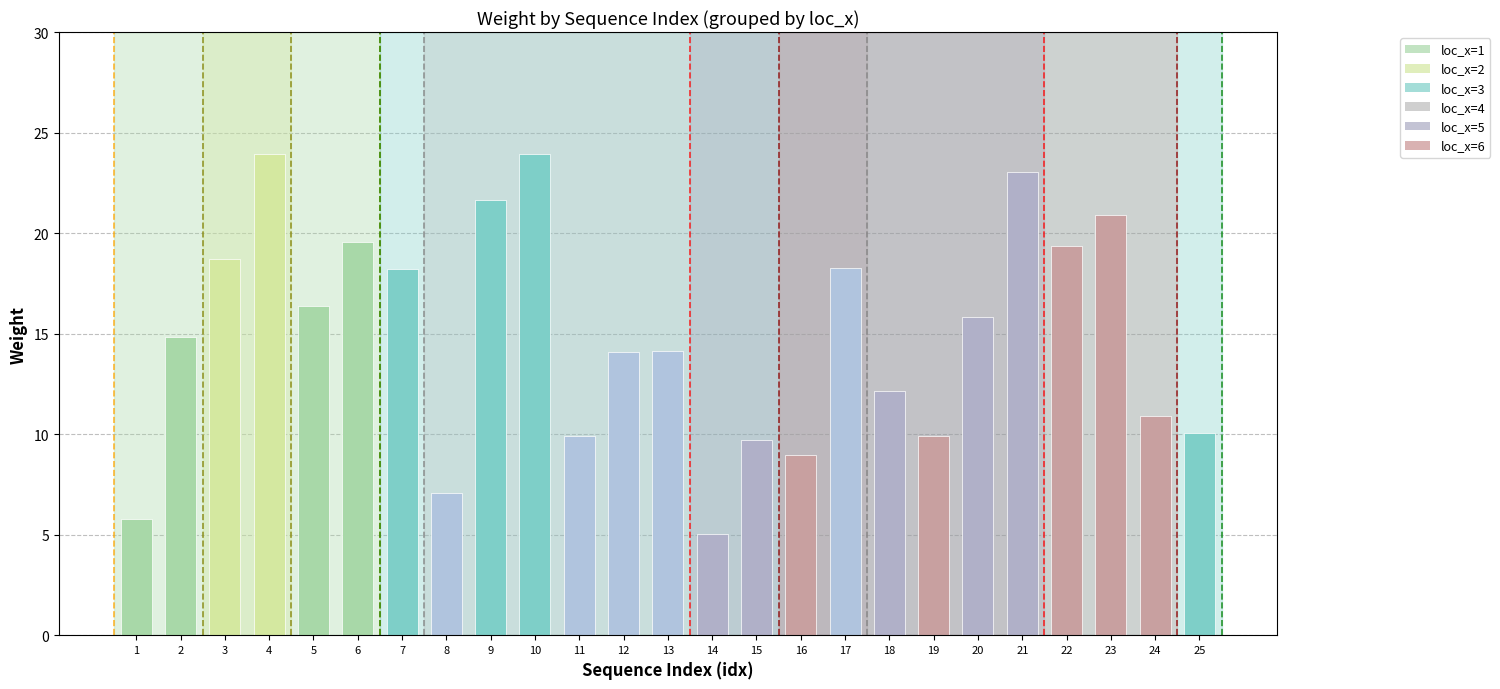

What is the minimum value shown in the chart?

5.0